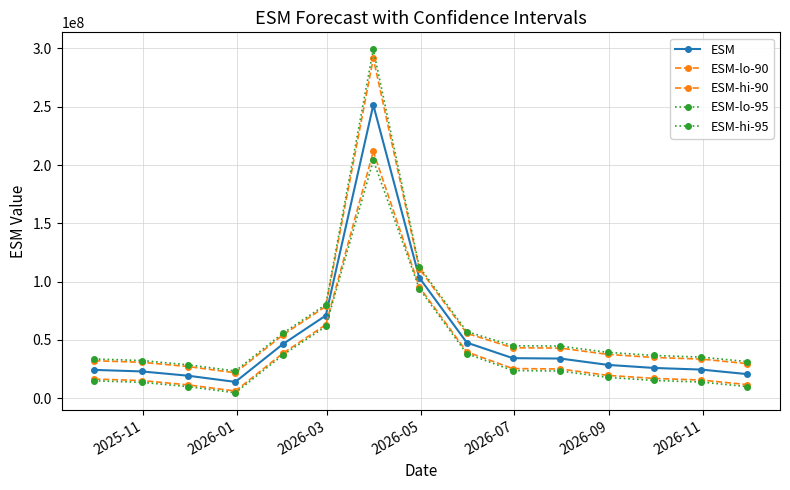

How many data points does each series have?

15